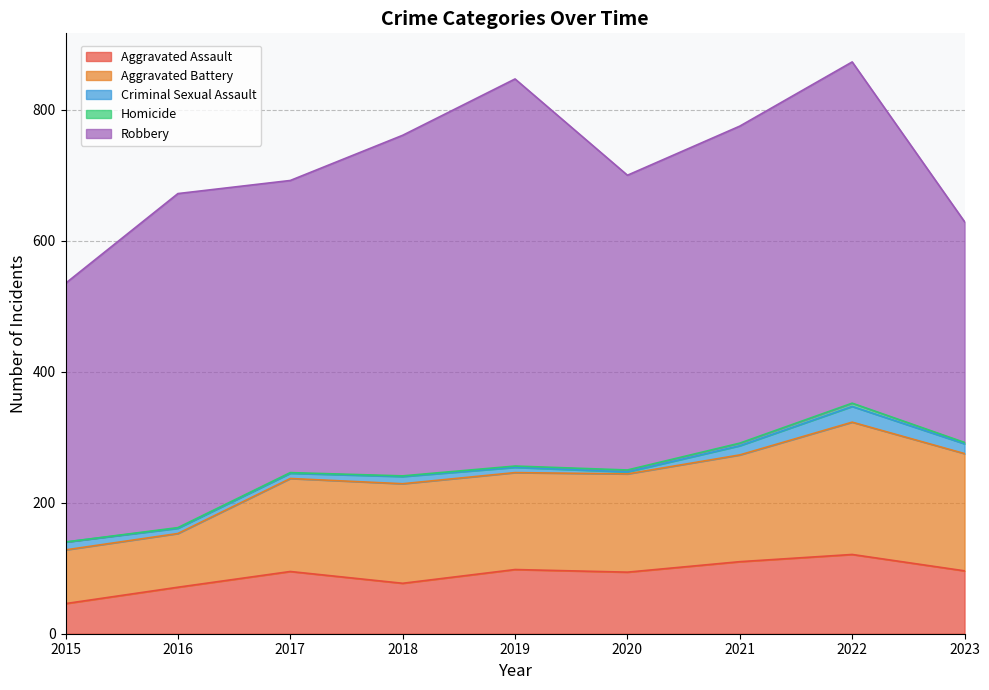

Reading left to right, what are all the values shown in this chart?

Aggravated Assault: 2015=46	2016=71	2017=95	2018=77	2019=98	2020=94	2021=110	2022=121	2023=96
Aggravated Battery: 2015=82	2016=82	2017=142	2018=152	2019=148	2020=150	2021=163	2022=202	2023=179
Criminal Sexual Assault: 2015=12	2016=8	2017=8	2018=11	2019=8	2020=3	2021=14	2022=24	2023=15
Homicide: 2015=0	2016=1	2017=1	2018=1	2019=2	2020=3	2021=4	2022=5	2023=2
Robbery: 2015=395	2016=510	2017=446	2018=520	2019=591	2020=450	2021=484	2022=521	2023=337